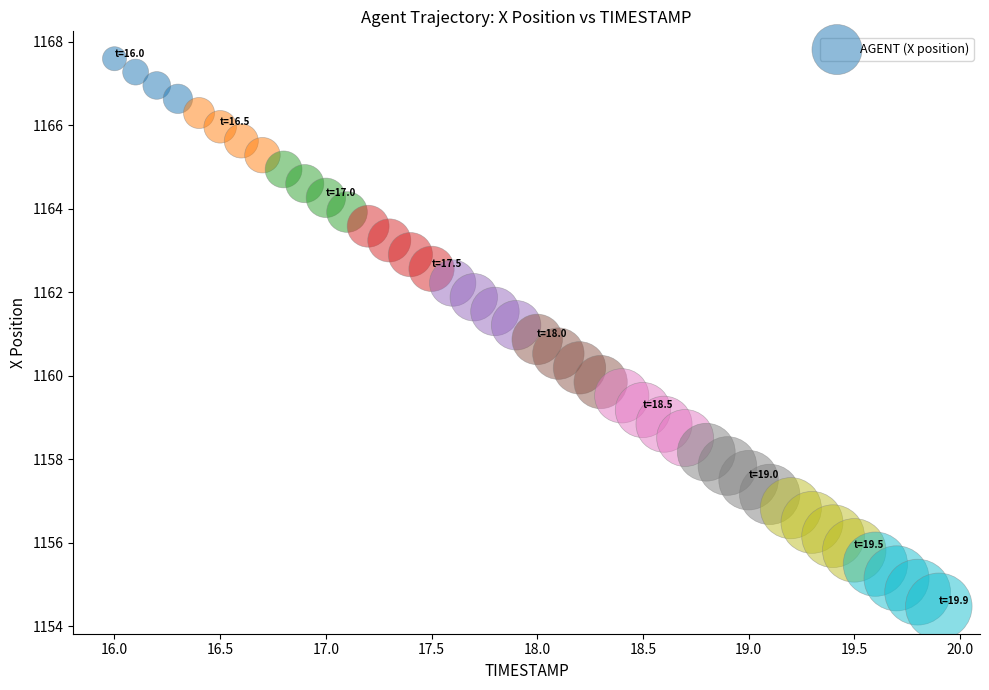

What is the range of X values (max minus min)?

3.9